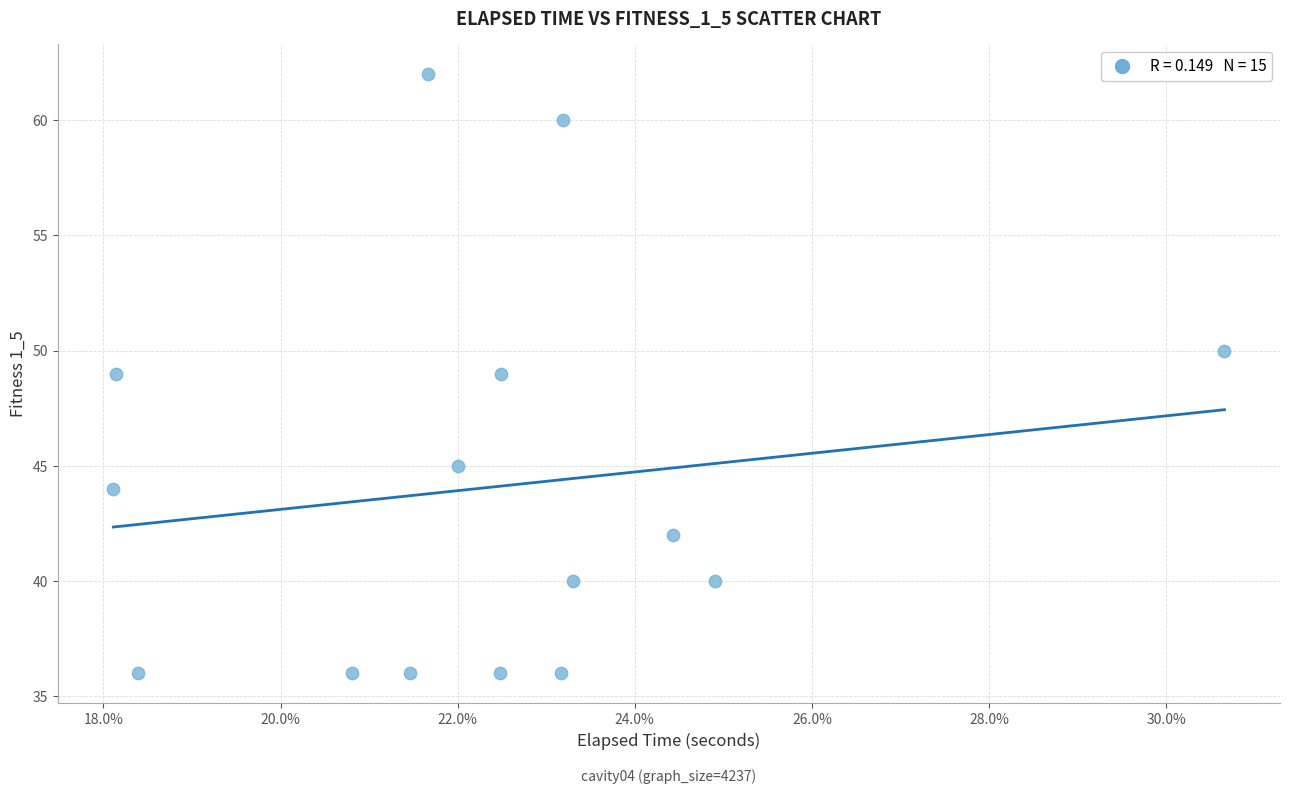

What is the range of Y values (max minus min)?

26